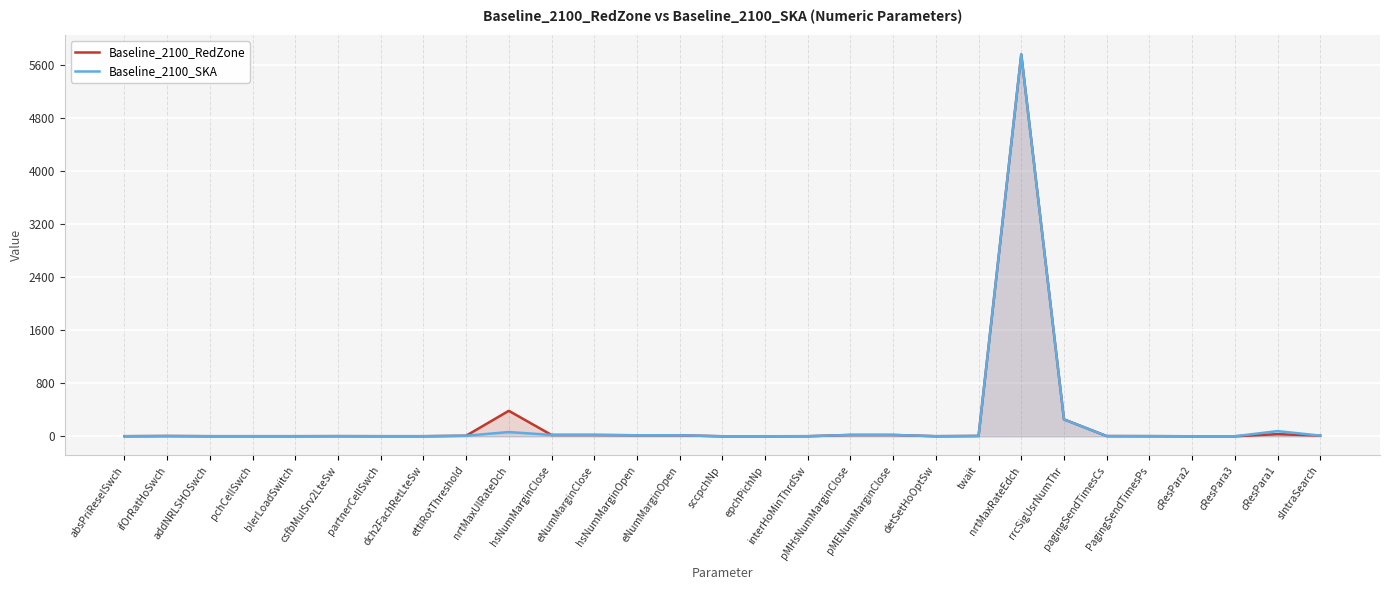

At which category is the sum across all series the highest?

nrtMaxRateEdch